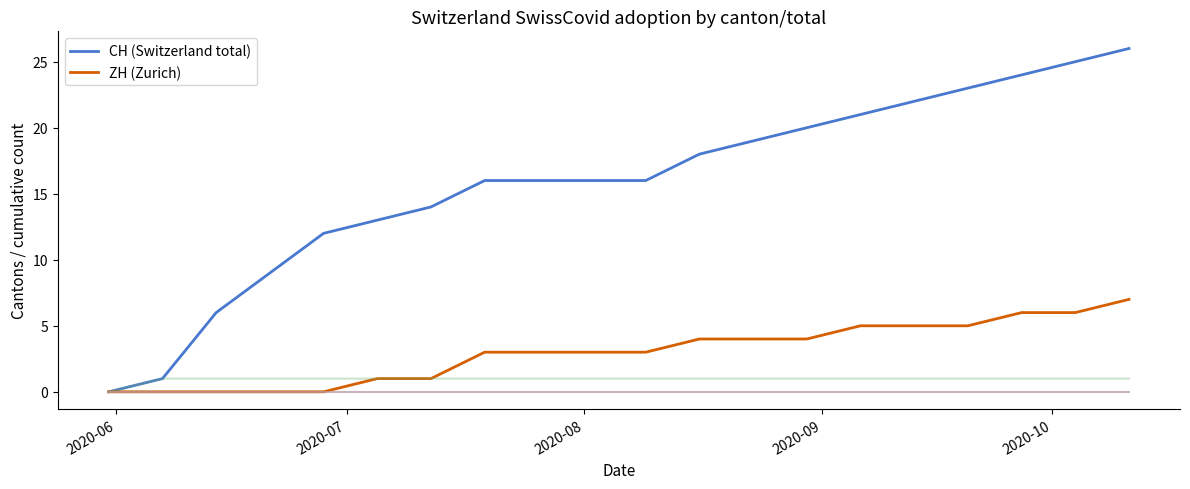

Is this an area chart (filled region under the line)?

No